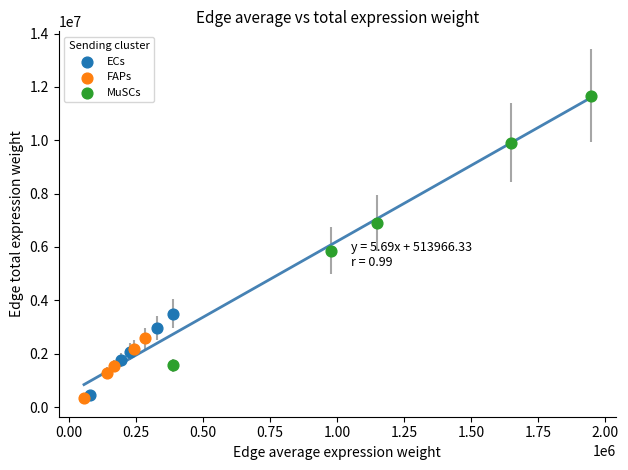

Which series has the widest spread of Y values?

MuSCs